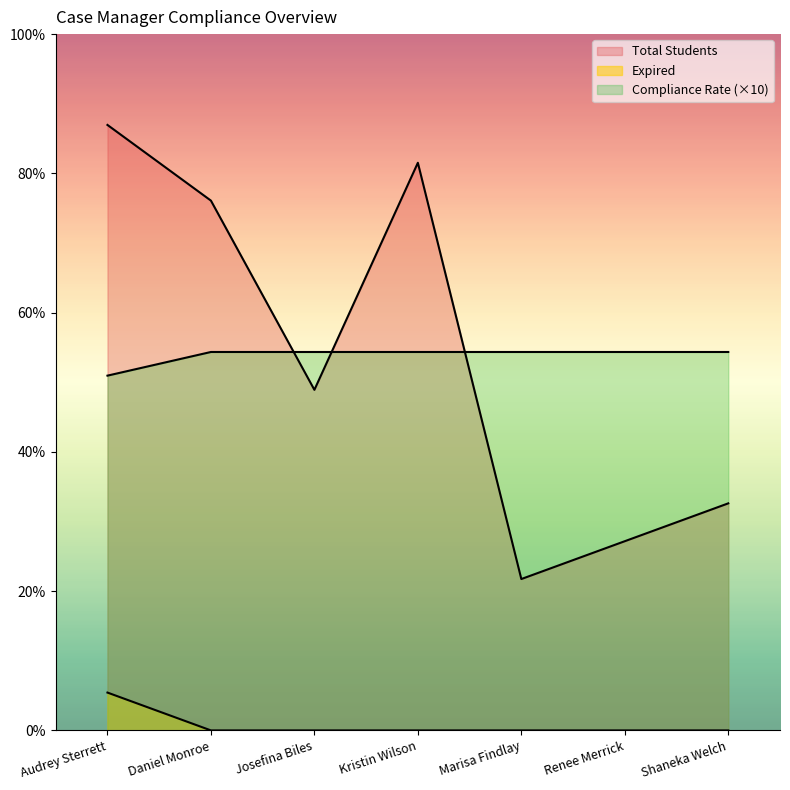

What is the label of the 1st point from the left?

Audrey Sterrett